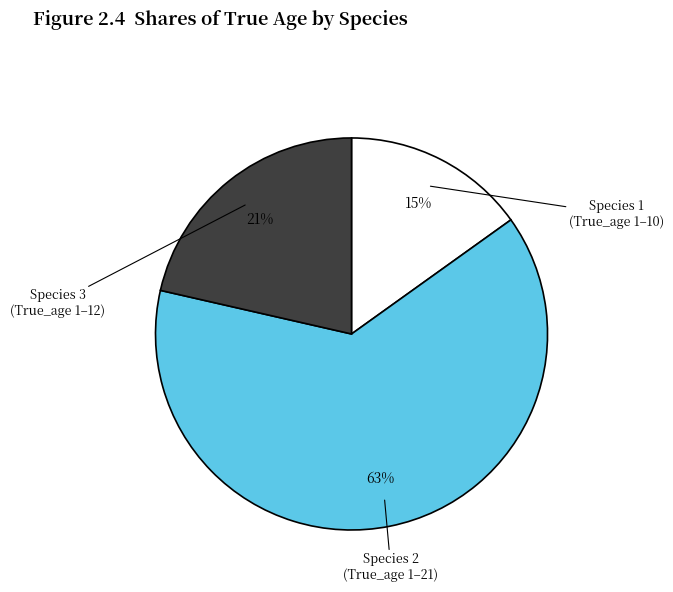

To the nearest percent, what is the average slice percentage?

33%